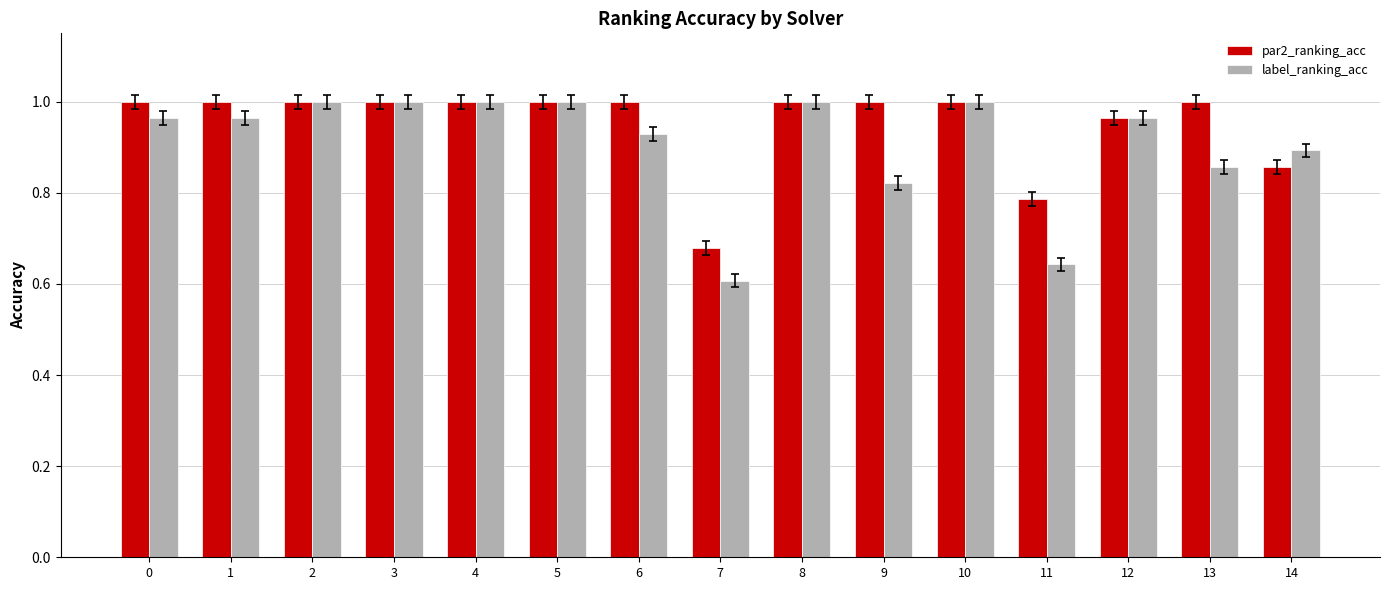

What is the difference between the maximum and second lowest values in the label_ranking_acc series?

0.4